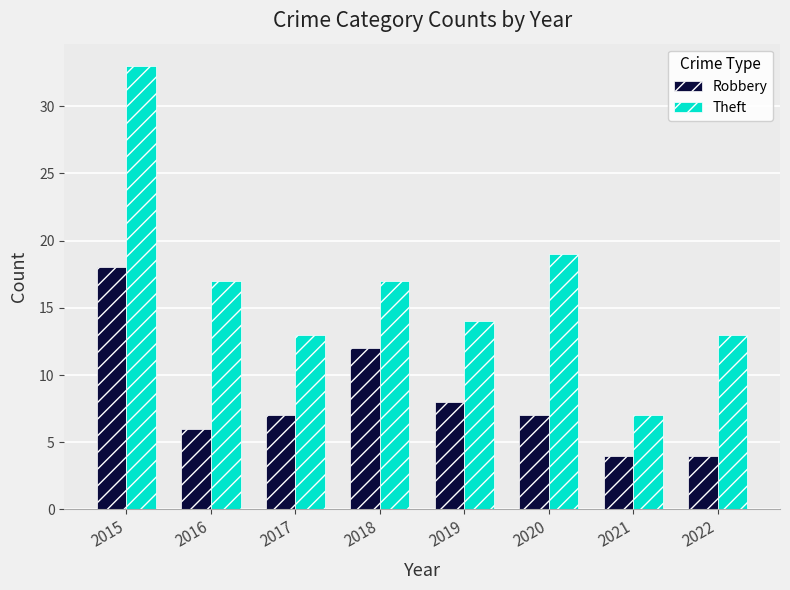

What is the value of the Theft bar at the 2nd from the left?

17